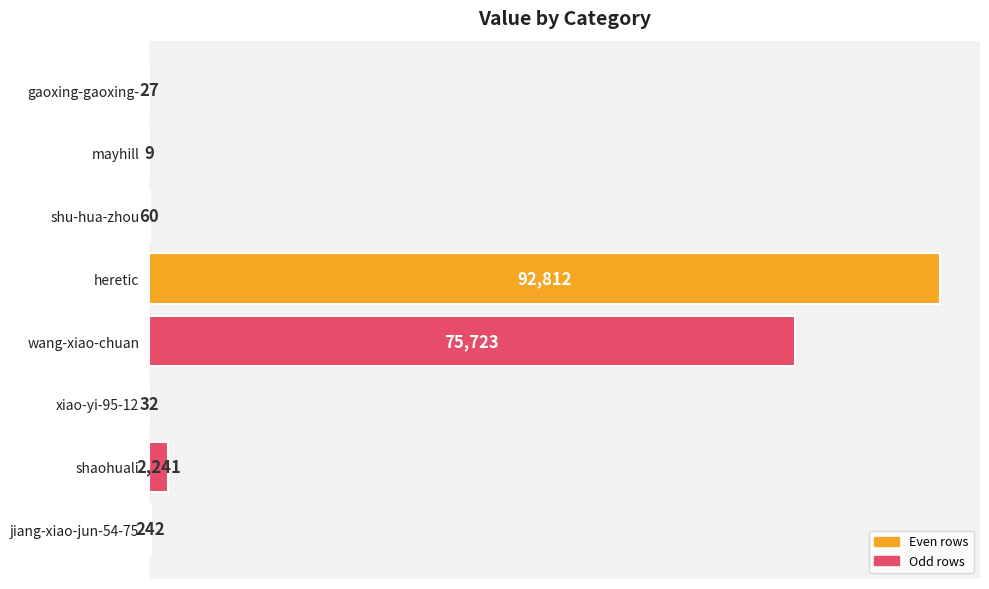

What is the maximum value shown in the chart?

92812